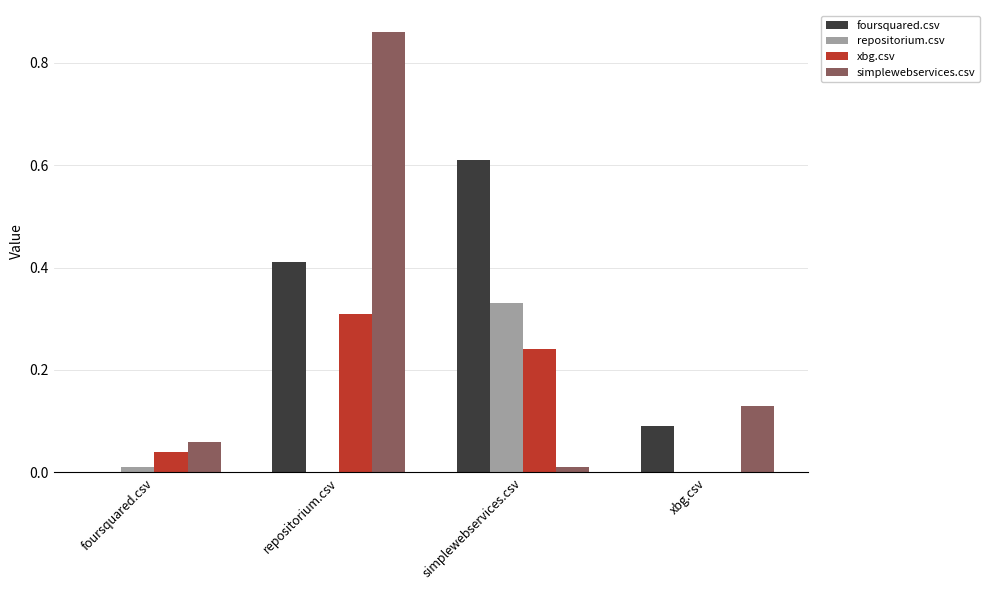

The repositorium.csv series shows 0.2 at repositorium.csv. True or false?

False